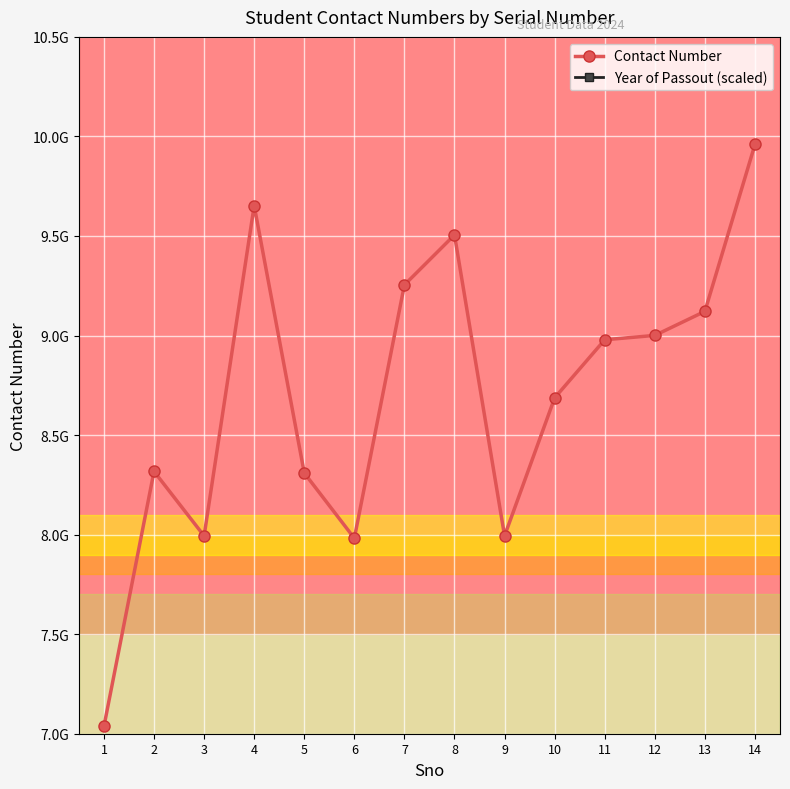

How many data points in Contact Number are above 8978677738?

6